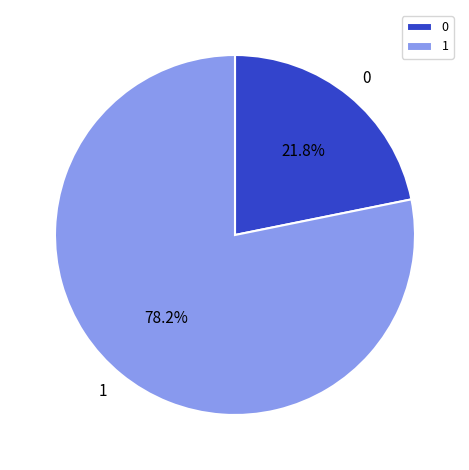

Count the number of slices in the pie.

2